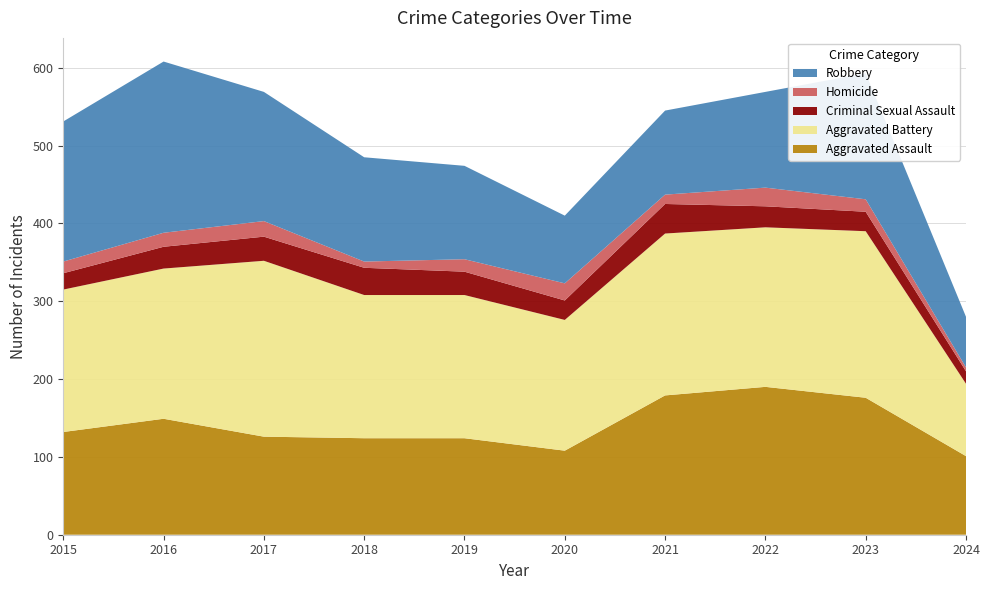

Reading left to right, transcribe all the data shown in this chart.

Aggravated Assault: 2015=132	2016=149	2017=126	2018=124	2019=124	2020=108	2021=179	2022=190	2023=176	2024=101
Aggravated Battery: 2015=183	2016=193	2017=226	2018=184	2019=184	2020=168	2021=208	2022=205	2023=214	2024=93
Criminal Sexual Assault: 2015=21	2016=28	2017=31	2018=35	2019=30	2020=25	2021=38	2022=27	2023=25	2024=16
Homicide: 2015=15	2016=18	2017=20	2018=8	2019=16	2020=22	2021=12	2022=24	2023=16	2024=5
Robbery: 2015=180	2016=220	2017=166	2018=134	2019=120	2020=87	2021=108	2022=123	2023=162	2024=65